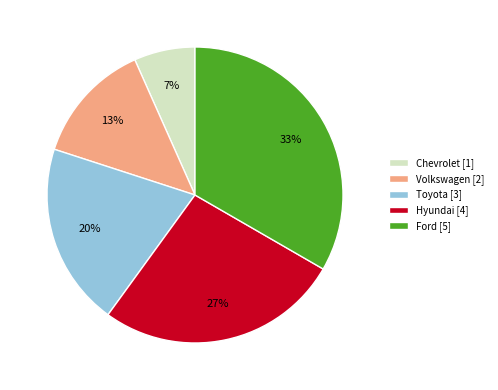

To the nearest percent, what is the combined percentage of Hyundai [4] and Toyota [3]?

47%